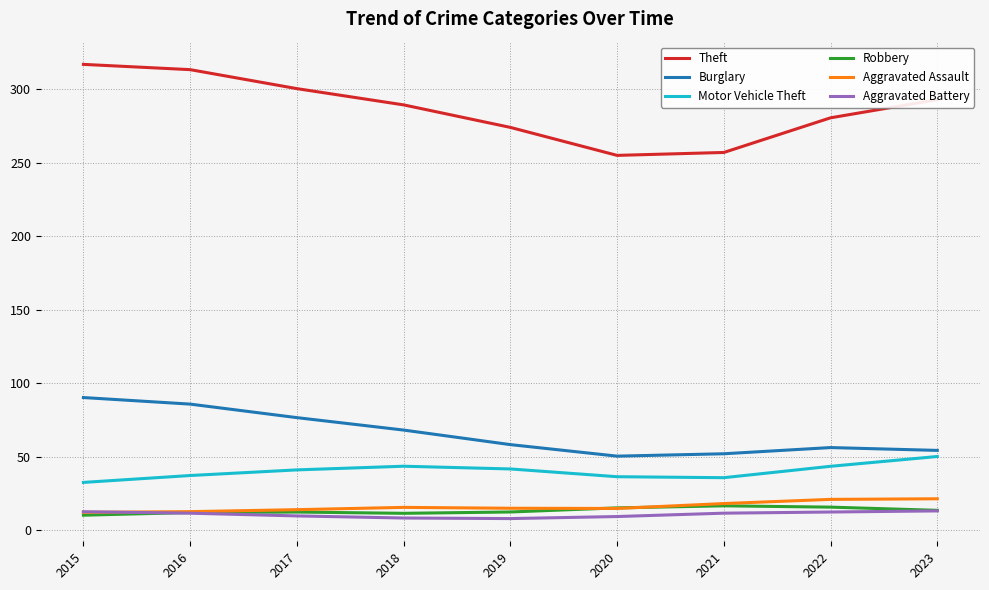

Does the chart display data point markers on the line(s)?

No